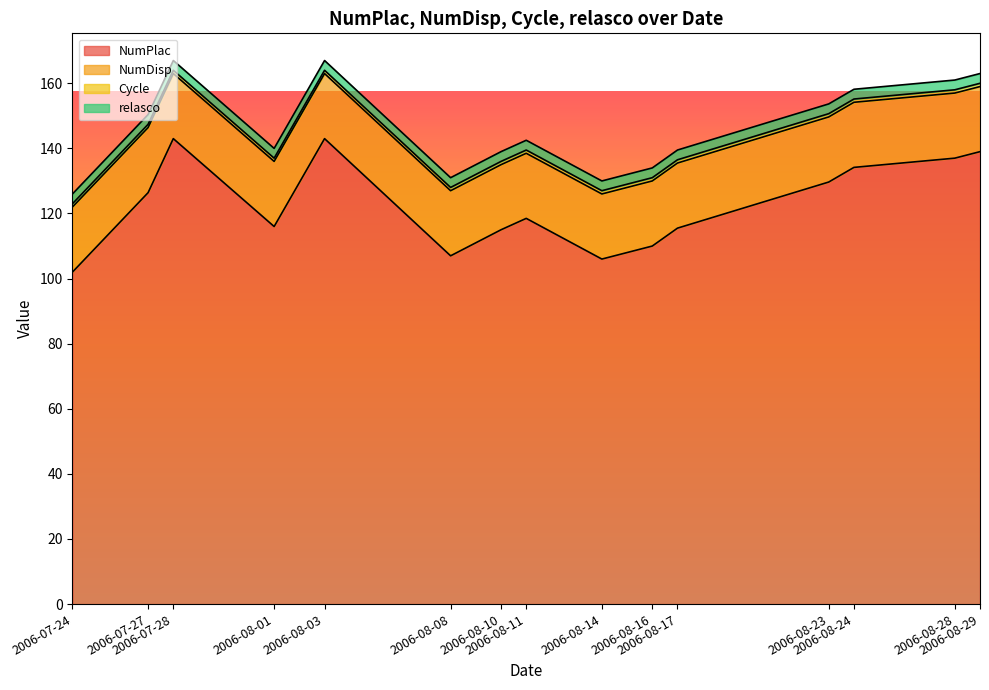

True or false: relasco and Cycle cross at least once.

False